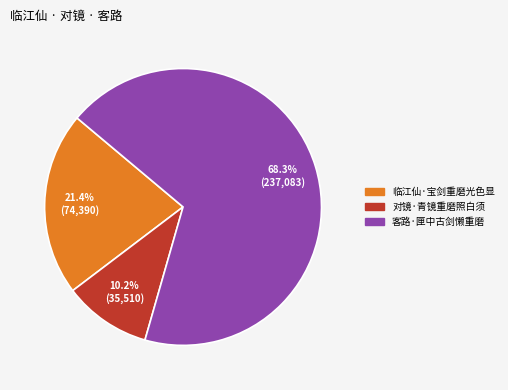

To the nearest percent, what percentage of the pie is 对镜·青镜重磨照白须?

10%